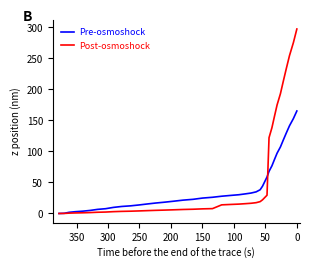

Reading left to right, what are all the values shown in this chart?

Pre-osmoshock: -0.0	0.3	1.9	2.9	3.7	4.9	6.6	7.7	9.8	11.3	12.3	13.7	15.3	16.8	18.2	19.8	21.5	22.8	24.8	26.1	27.8	29.1	30.2	31.6	32.9	34.8	38.2	44.0	51.1	58.8	67.8	76.7	86.8	97.1	107.1	118.1	129.5	141.2	152.8	165.0
Post-osmoshock: -0.0	0.1	0.6	0.9	1.1	1.5	2.0	2.3	2.9	3.4	3.7	4.1	4.6	5.0	5.5	5.9	6.5	6.8	7.4	7.8	13.9	14.6	15.1	15.8	16.4	17.4	19.1	22.0	25.6	29.4	122.0	138.1	156.2	174.8	192.8	212.6	233.1	254.2	275.0	297.0